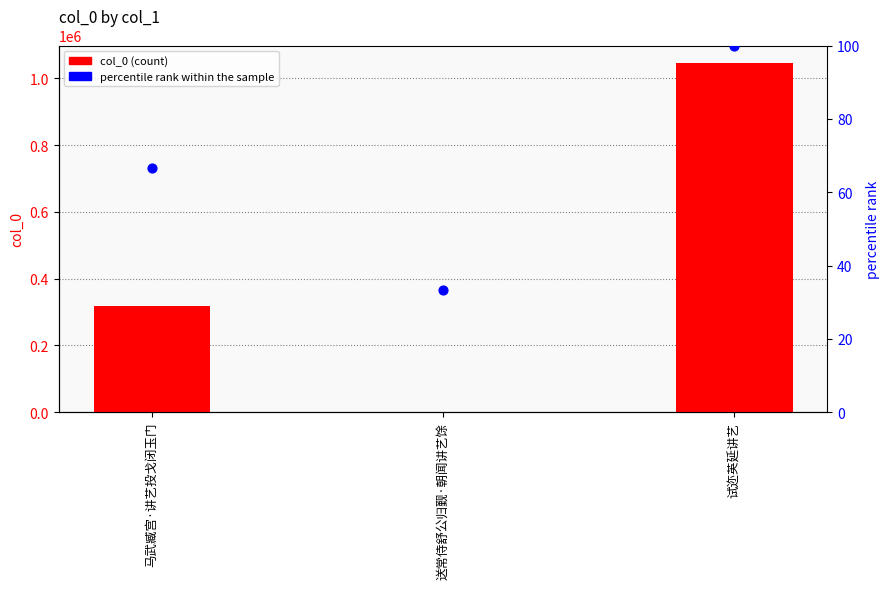

Which series reaches the minimum Y coordinate?

percentile rank within the sample